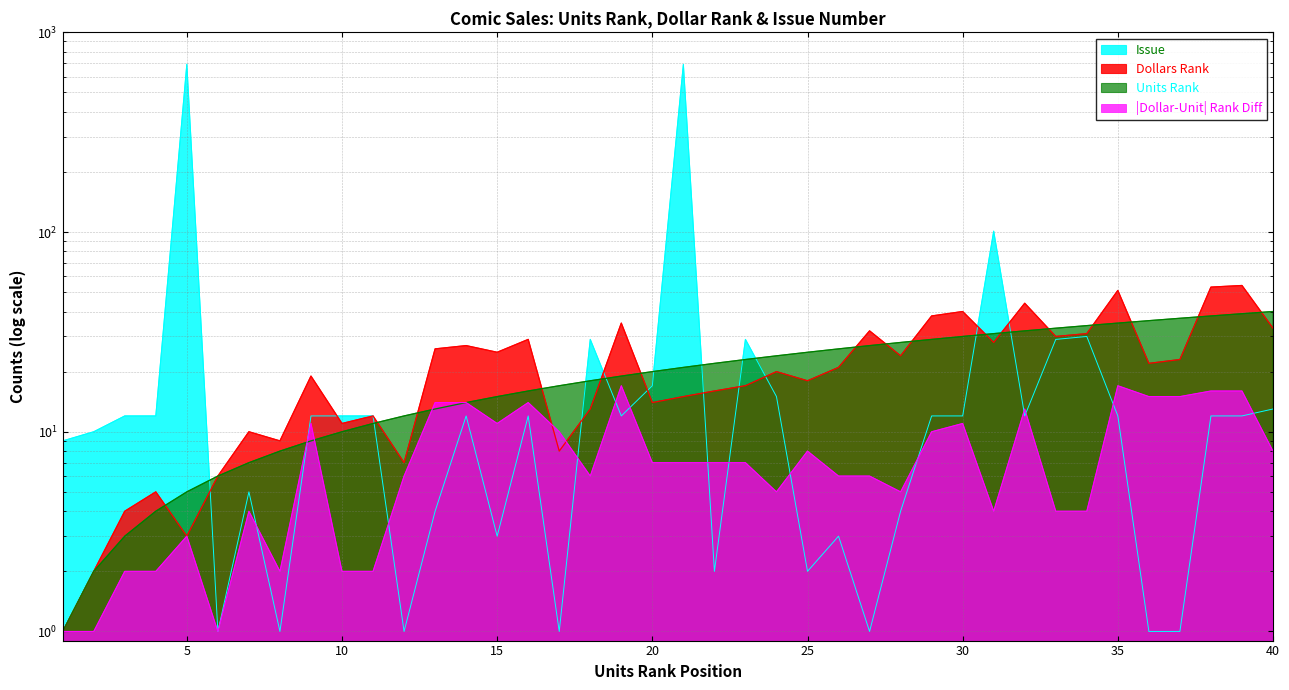

At how many categories does at least one series exceed 595?

2